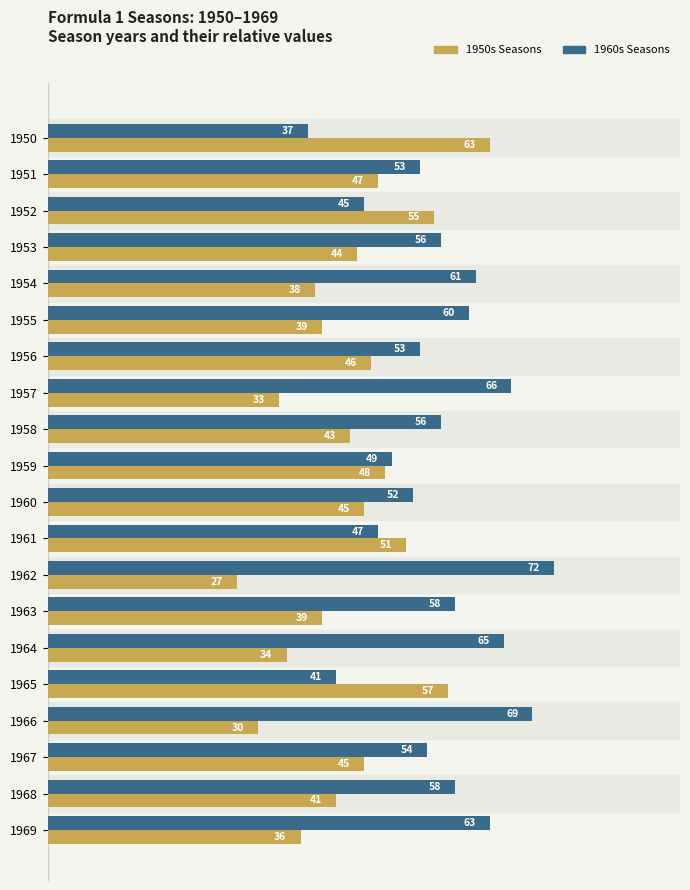

What value does the 1950s Seasons series have at 1966?

30